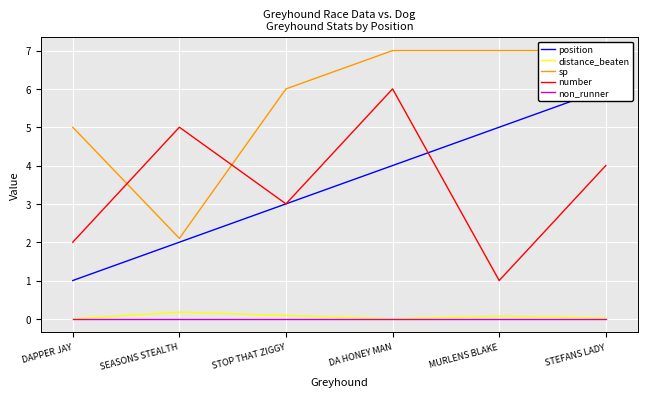

How many lines are shown in the chart?

5